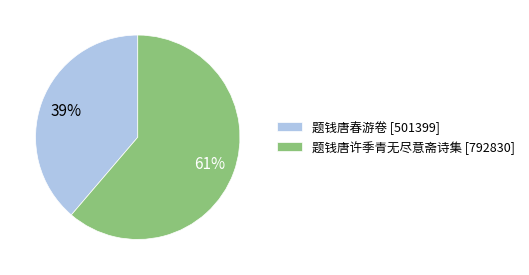

To the nearest percent, what is the combined percentage of 题钱唐许季青无尽意斋诗集 [792830] and 题钱唐春游卷 [501399]?

100%